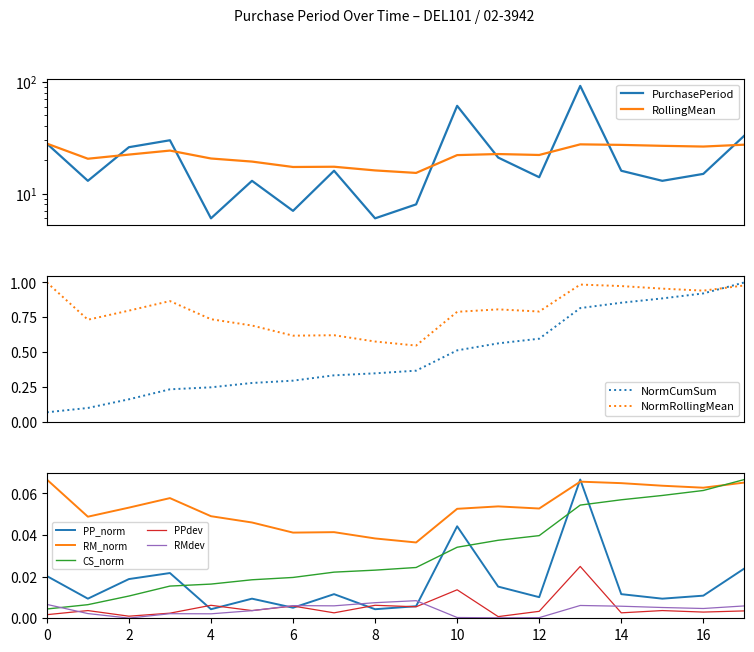

How many times do NormRollingMean and NormCumSum cross each other?

1